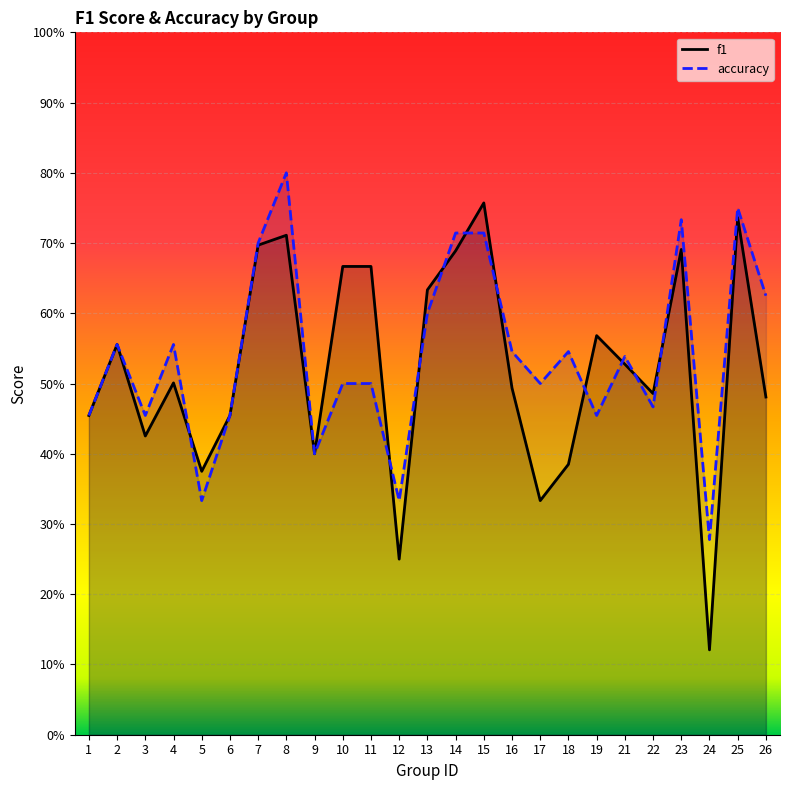

Rank the categories by accuracy value from lowest to highest.

24, 5, 12, 9, 1, 3, 6, 19, 22, 10, 11, 17, 21, 16, 18, 2, 4, 13, 26, 7, 14, 15, 23, 25, 8